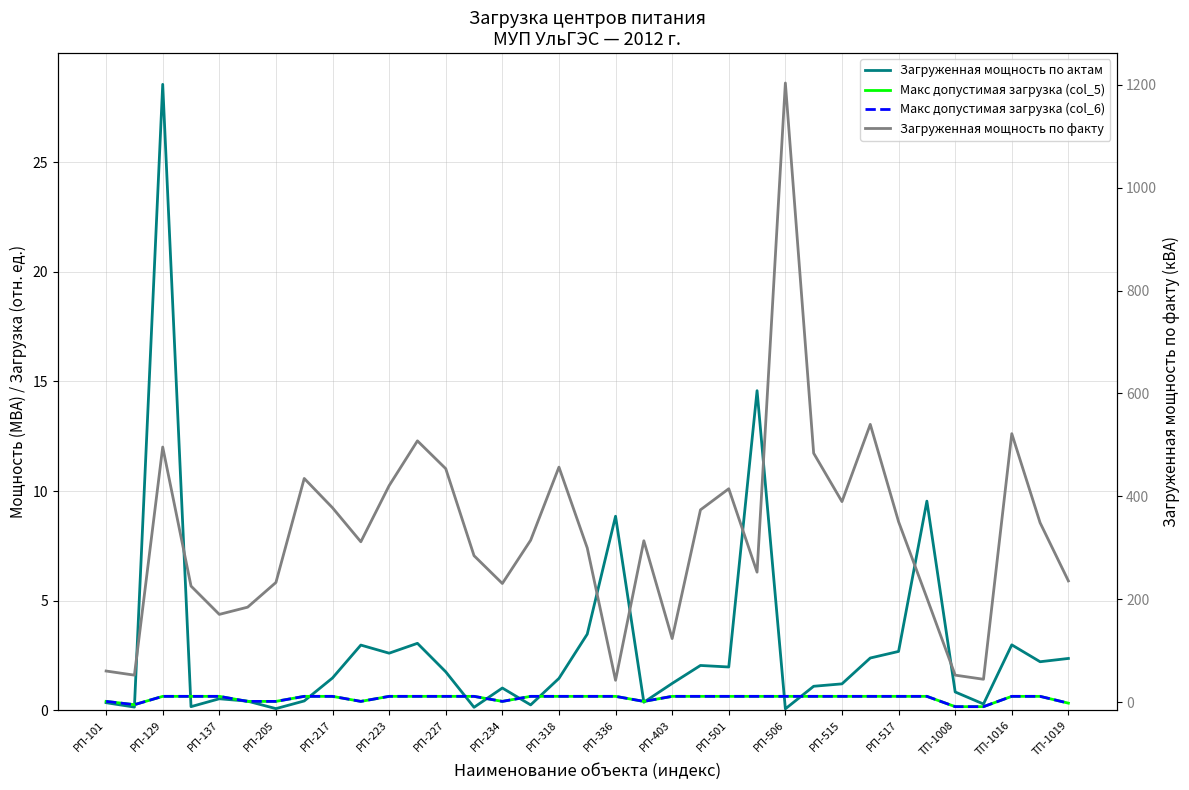

Where is Загруженная мощность по актам nearest to the value 14?

23